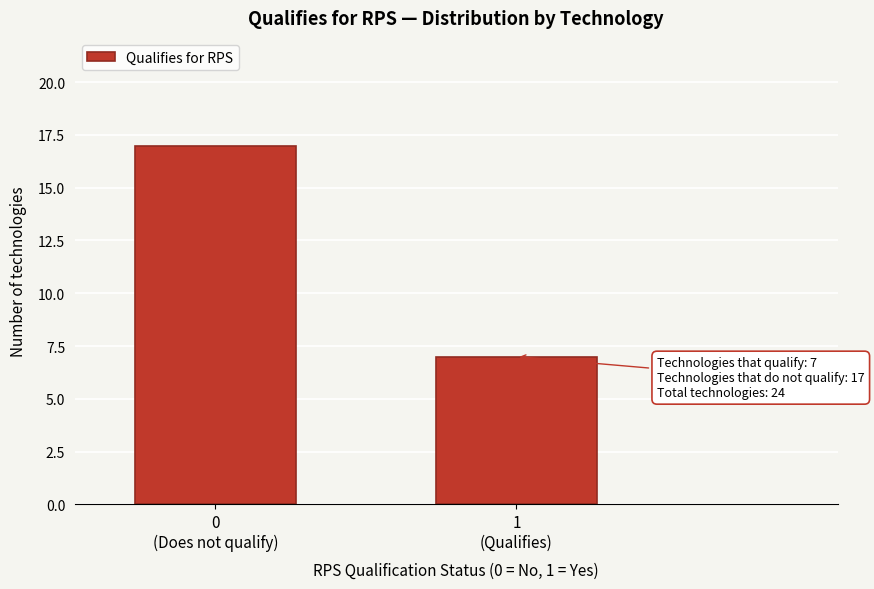

Reading left to right, list all the values displayed in this chart.

17	7